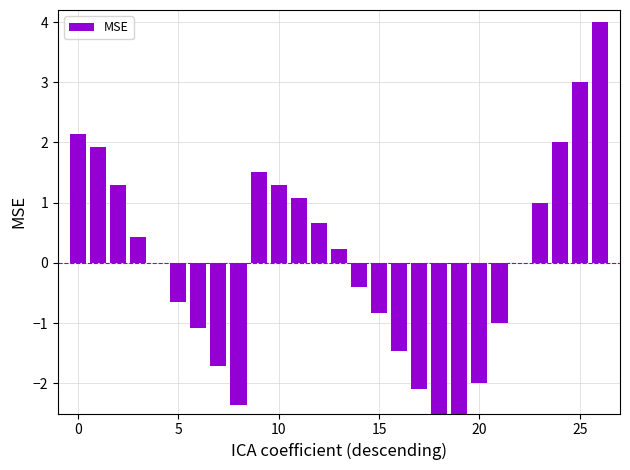

Which category has the lowest value across all series?

18